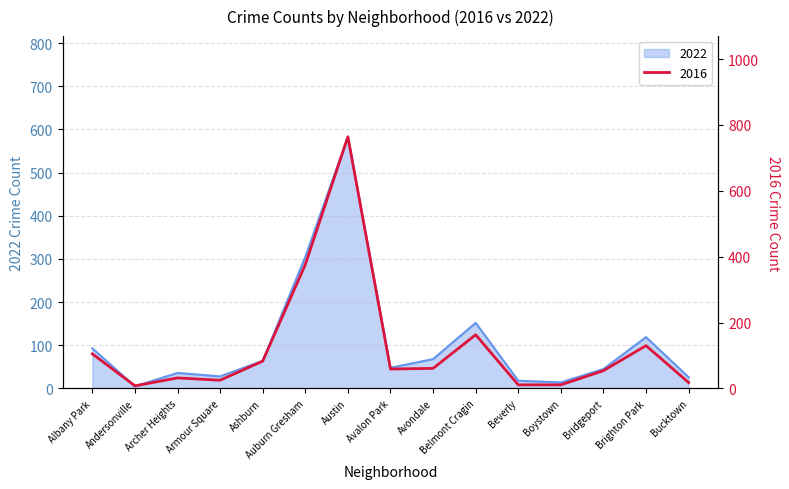

Does the chart have visible grid lines?

Yes